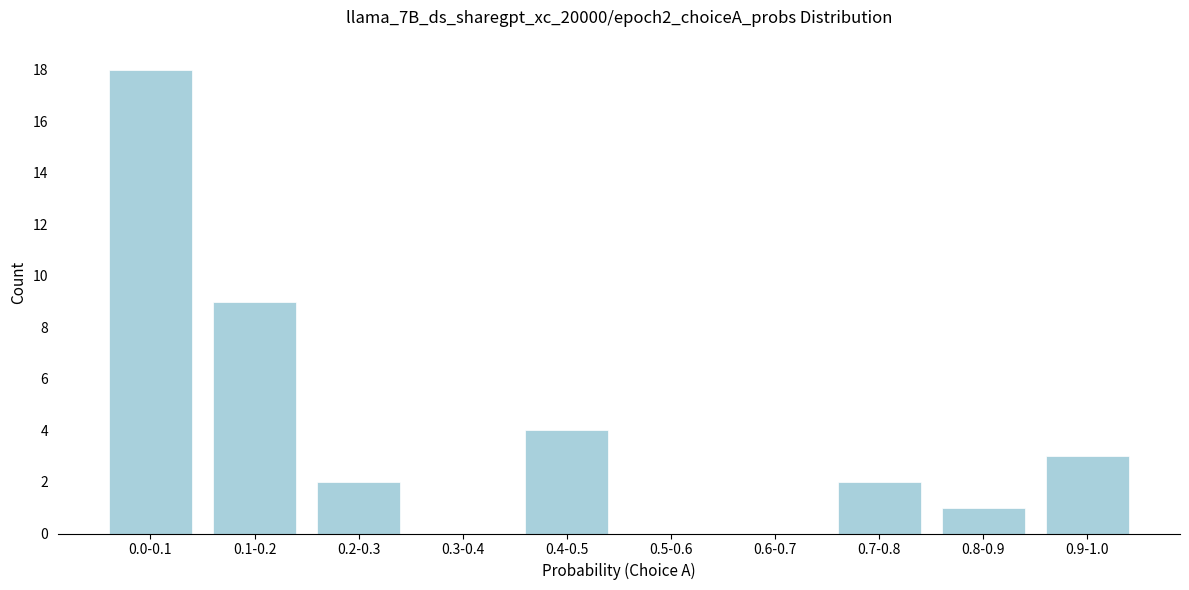

Reading right to left, transcribe all the data shown in this chart.

0.9-1.0=3	0.8-0.9=1	0.7-0.8=2	0.6-0.7=0	0.5-0.6=0	0.4-0.5=4	0.3-0.4=0	0.2-0.3=2	0.1-0.2=9	0.0-0.1=18